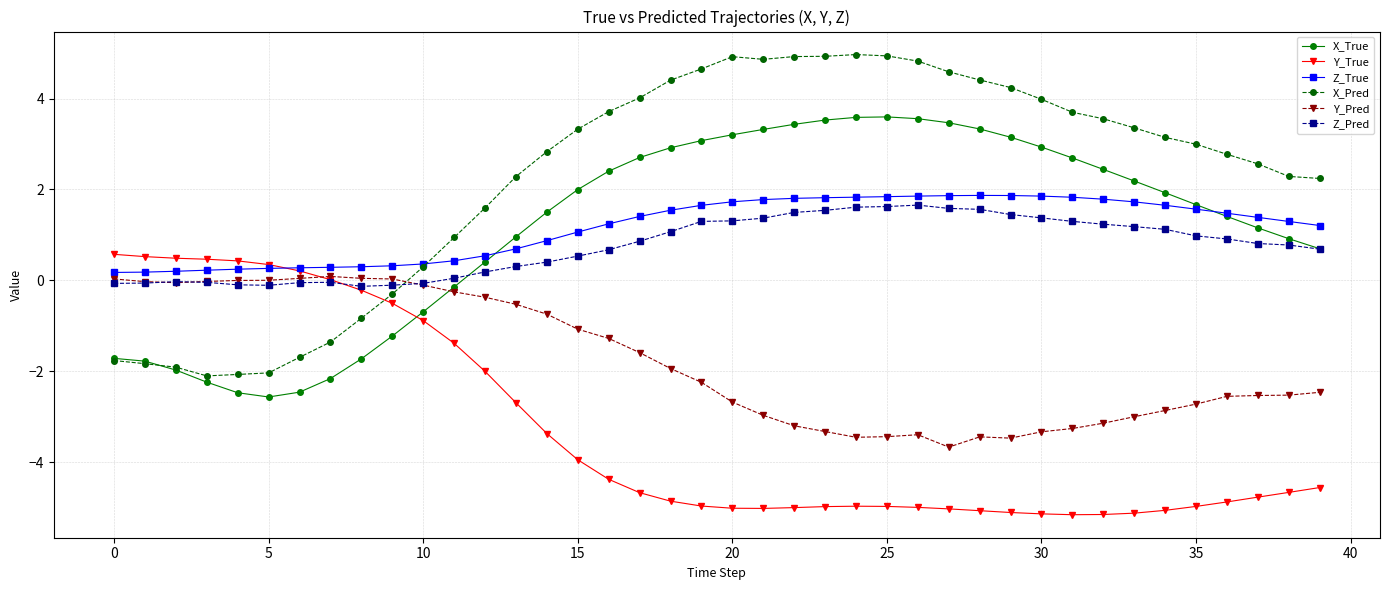

What are all the series names shown in the legend?

X_True, Y_True, Z_True, X_Pred, Y_Pred, Z_Pred